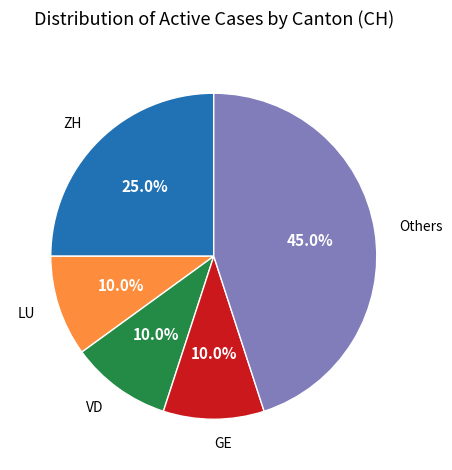

Approximately how many times larger is the value at LU compared to ZH?

0.4